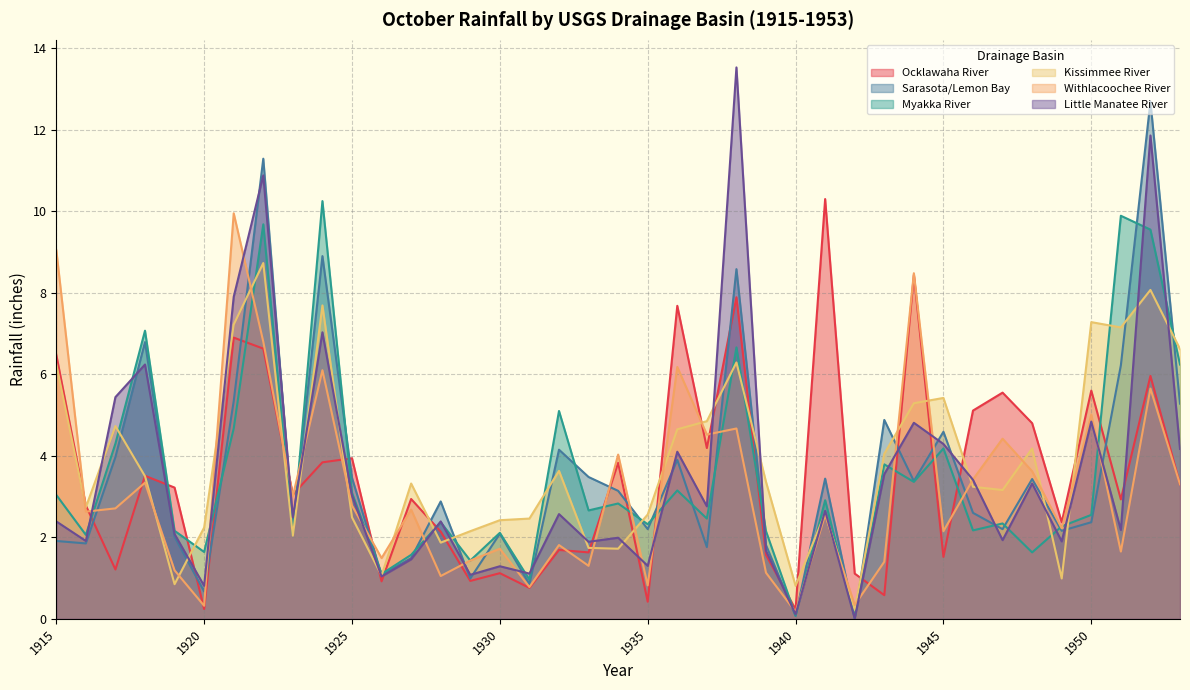

True or false: Little Manatee River has more than 2 interior local peaks.

True